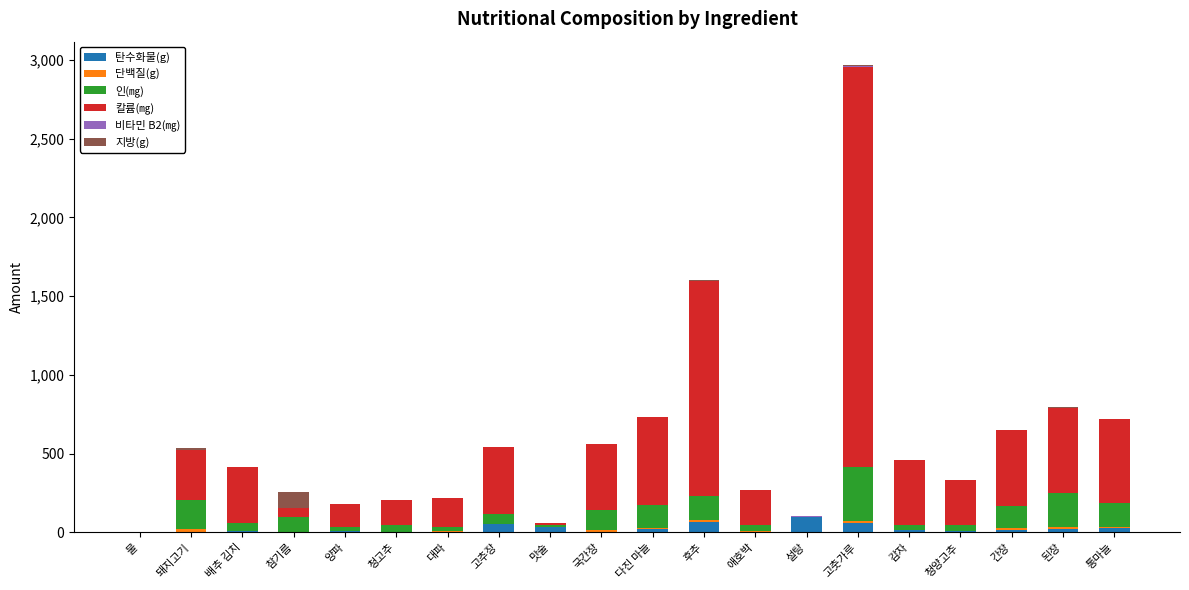

What is the maximum value for 탄수화물(g)?

100.0